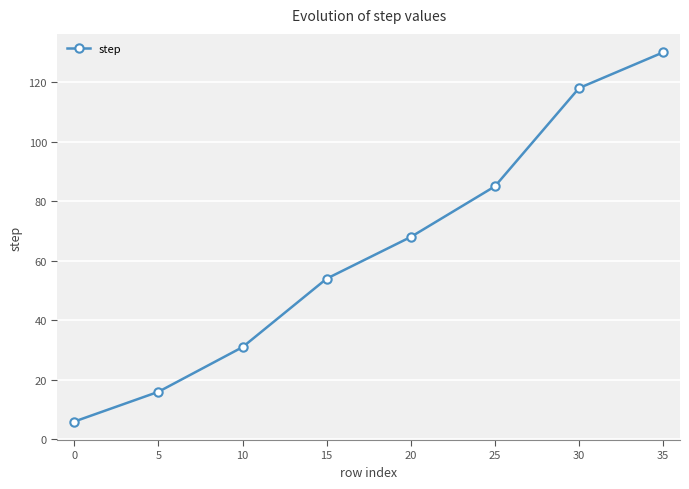

What is the change in value from 10 to 20?

+37